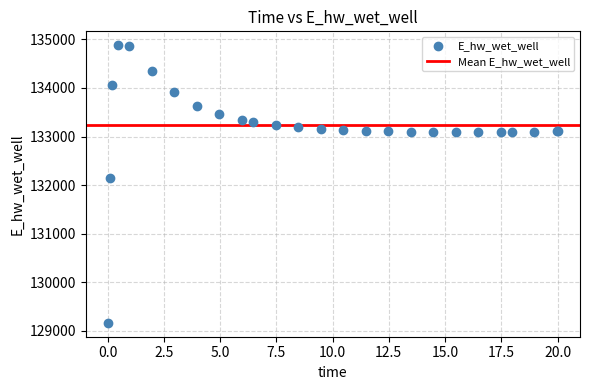

What Y value in the scatter plot is closest to 132021?

132146.6